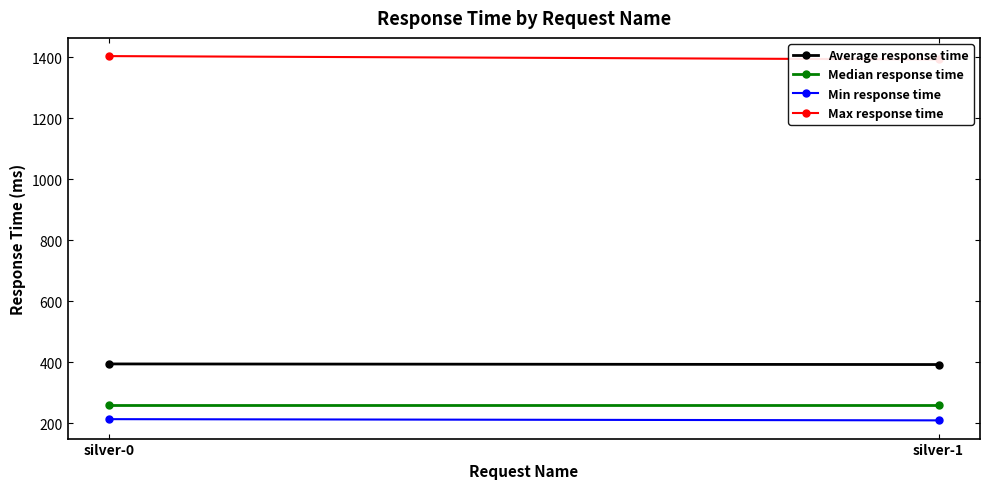

What is the sum of all Average response time values?

788